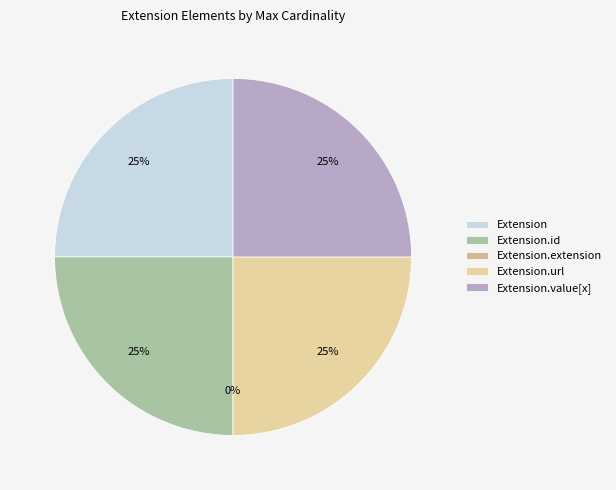

To the nearest percent, what is the average slice percentage?

20%